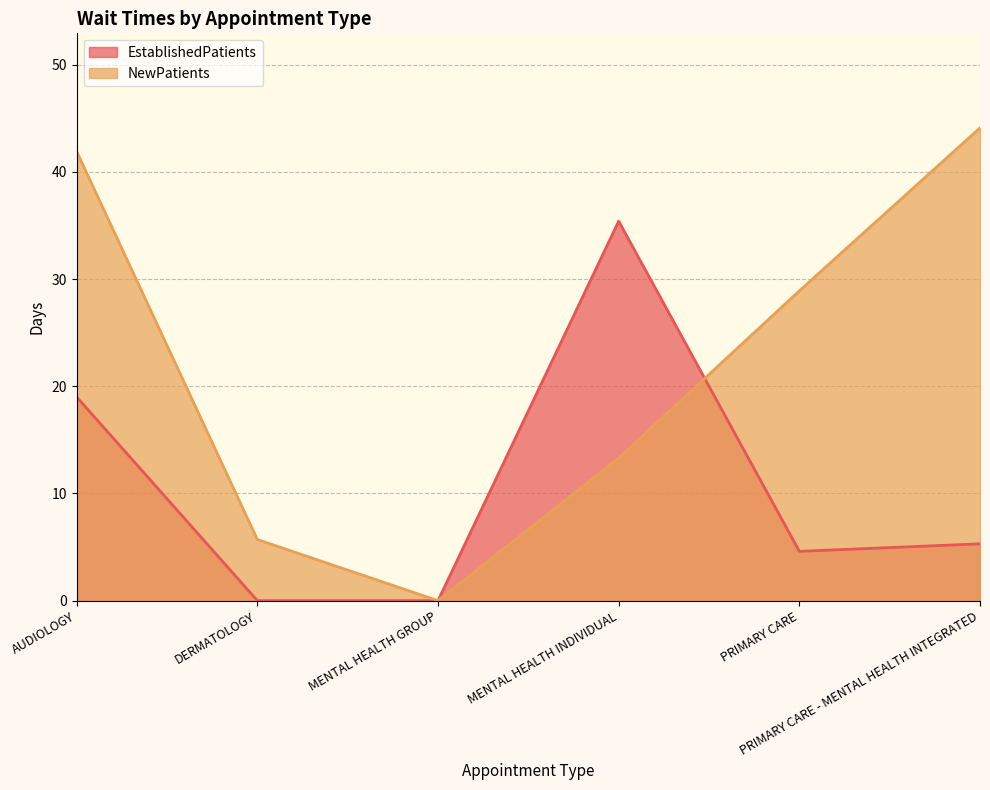

List the series in order of their overall mean, lowest first.

EstablishedPatients, NewPatients